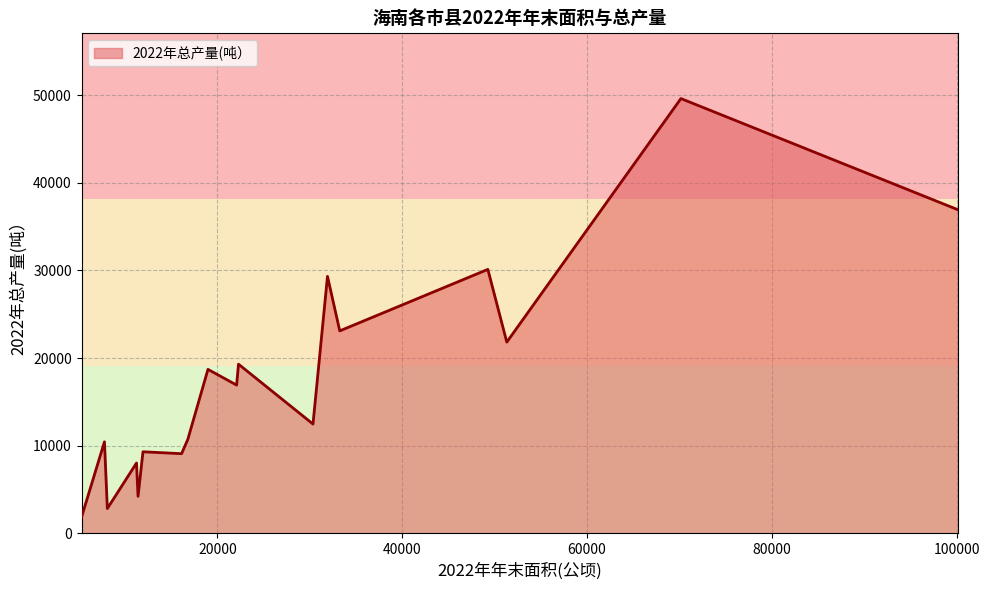

What is the maximum value shown in the chart?

49603